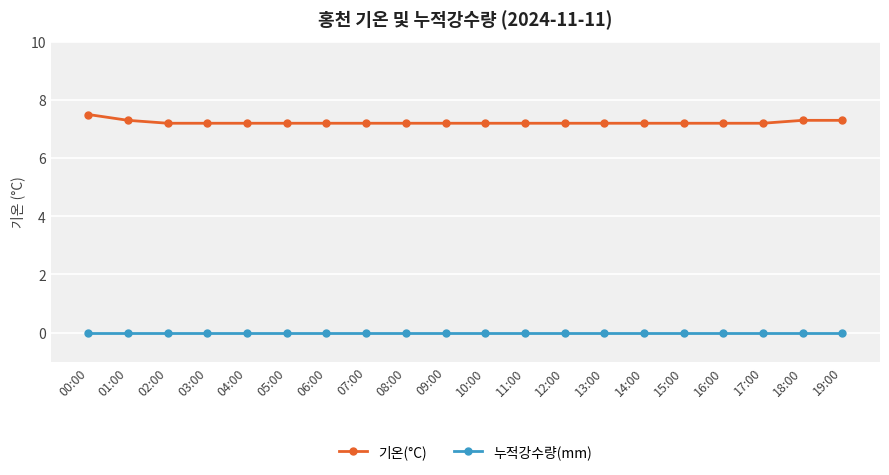

True or false: 기온(°C) and 누적강수량(mm) intersect in this chart.

False